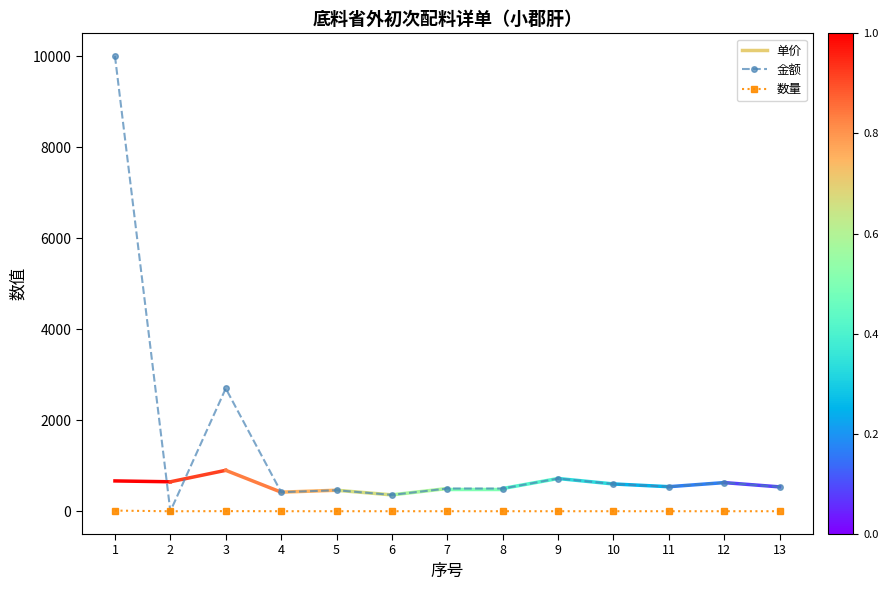

Which series has the largest range (max minus min)?

金额